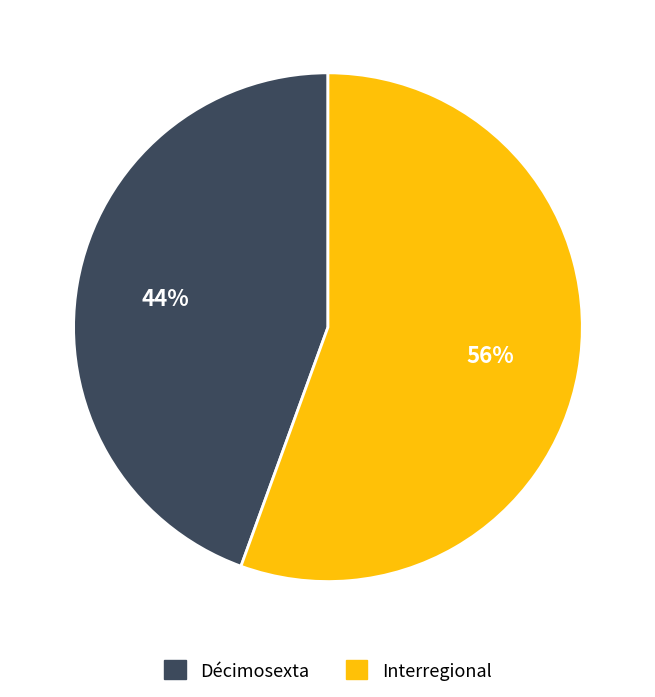

Do Interregional and Décimosexta together represent more than half of the pie?

Yes